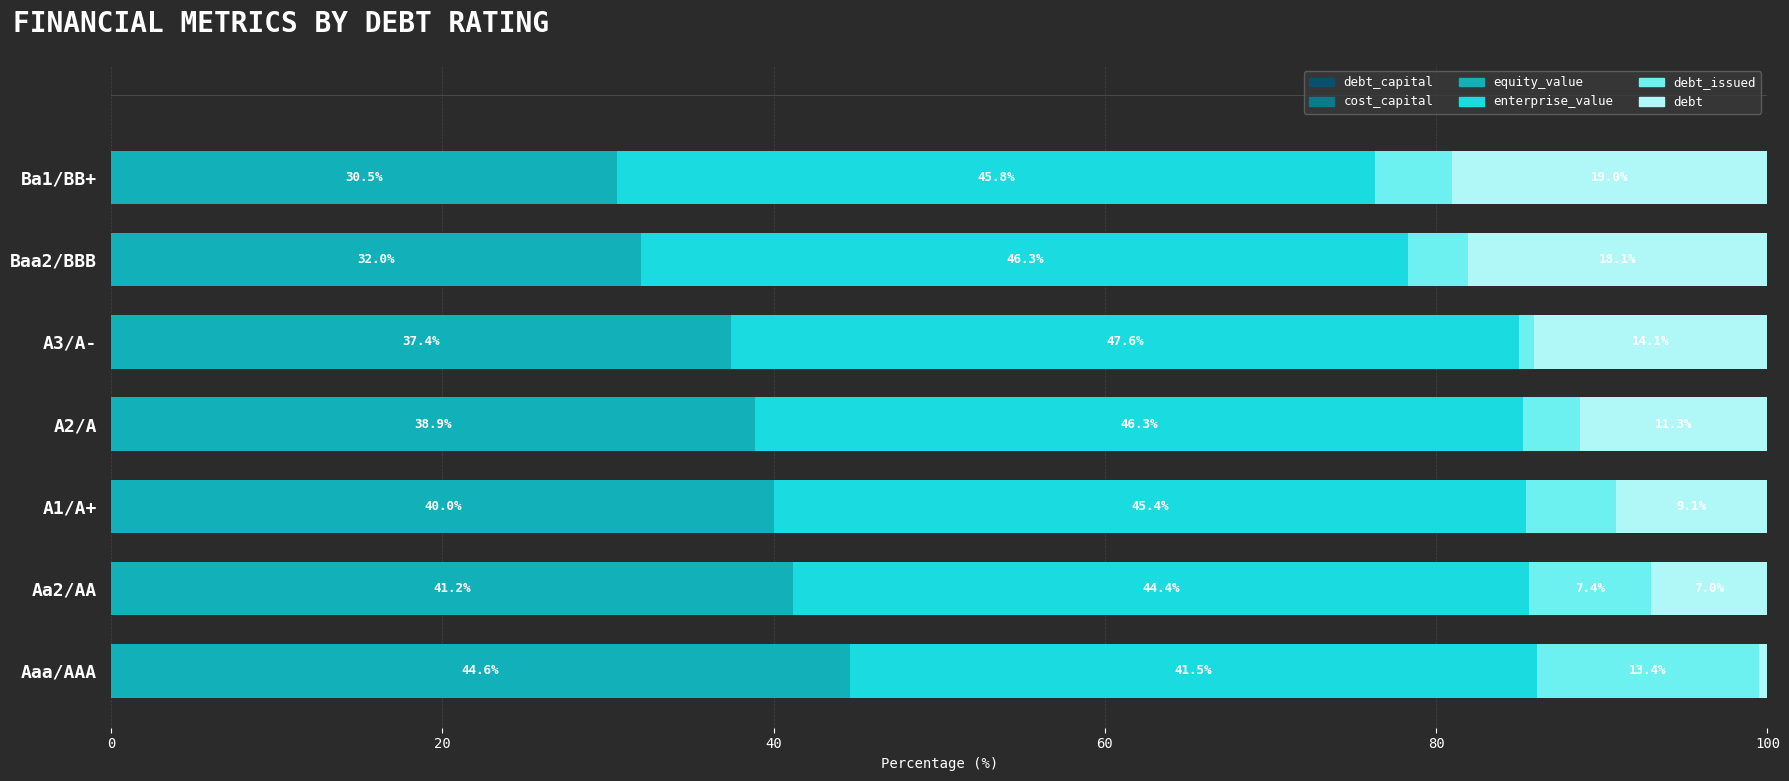

What is the total value across all series at A3/A-?

100.0